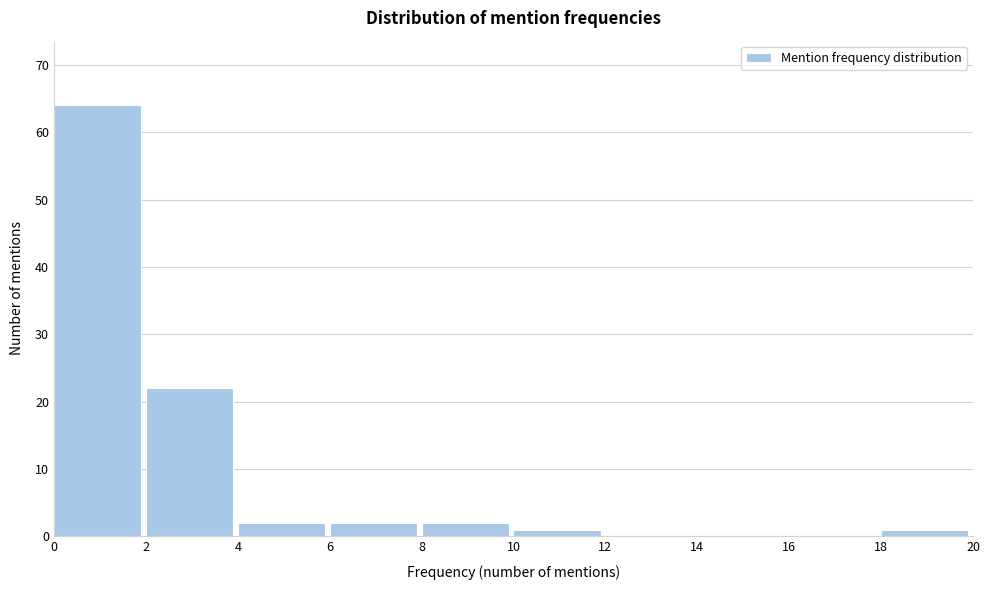

Reading right to left, list all the values displayed in this chart.

18=1	16=0	14=0	12=0	10=1	8=2	6=2	4=2	2=22	0=64